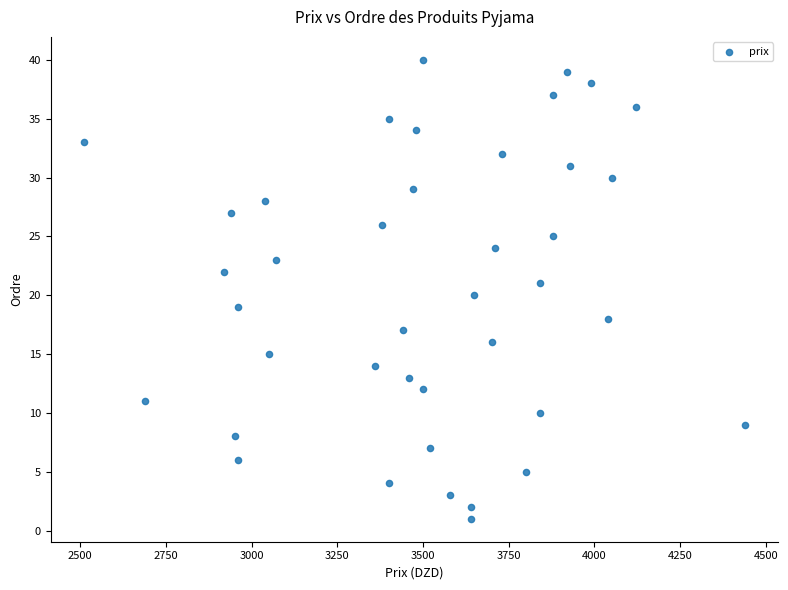

What is the range of Y values (max minus min)?

39